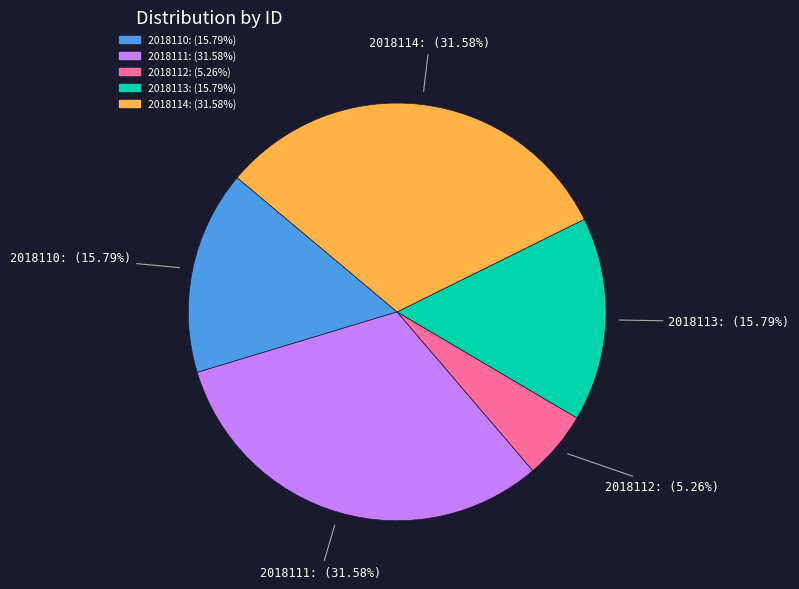

How many slices are in this pie chart?

5